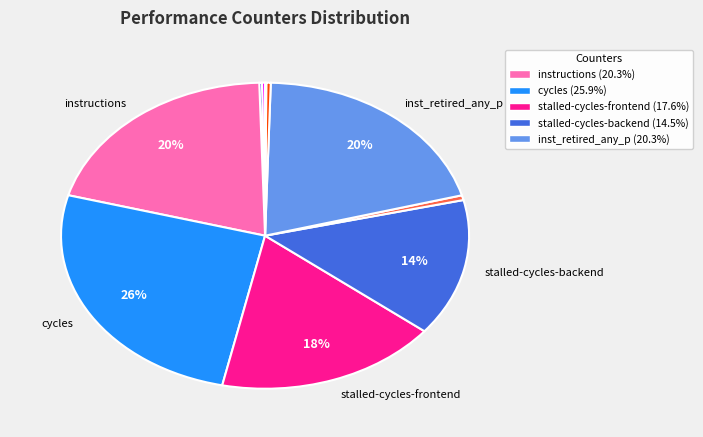

Does any single category account for the majority?

No